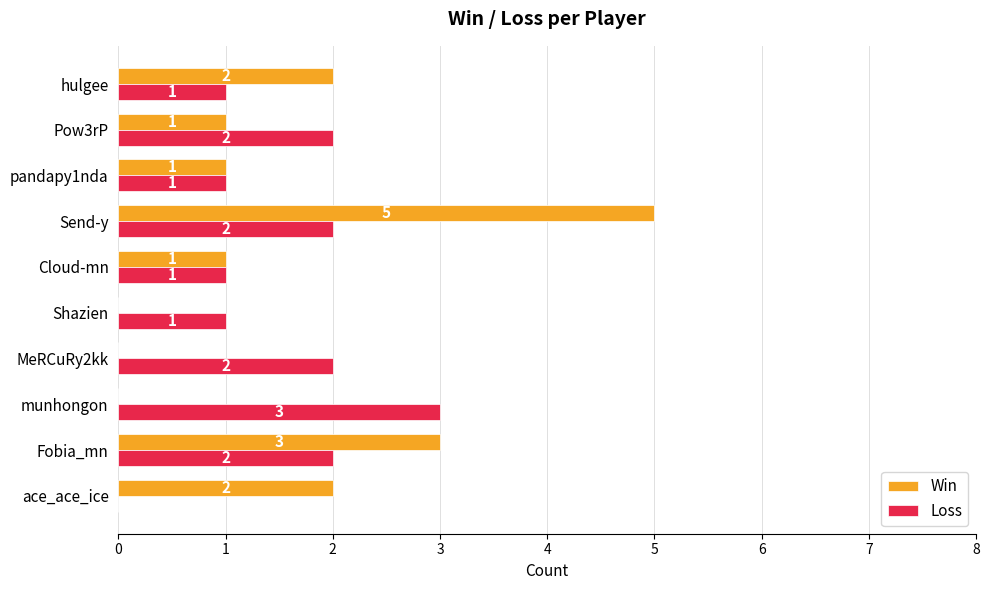

At which label does Loss reach its peak?

munhongon